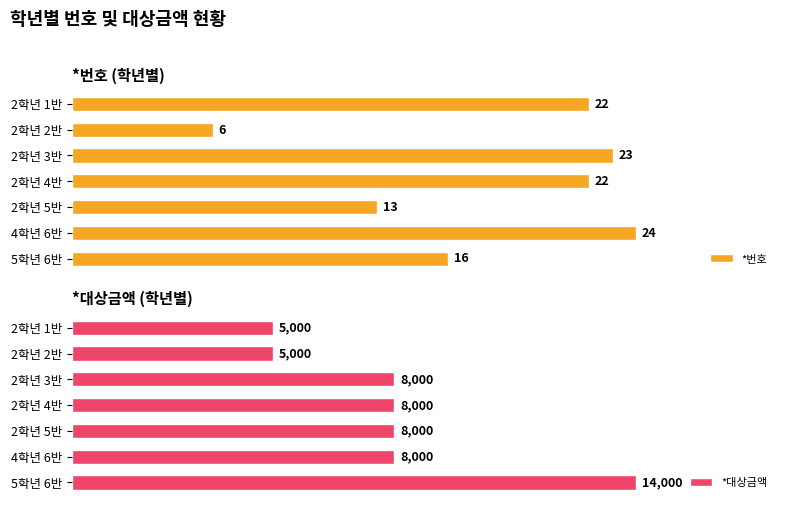

At which label is *번호 closest to 15?

5학년 6반